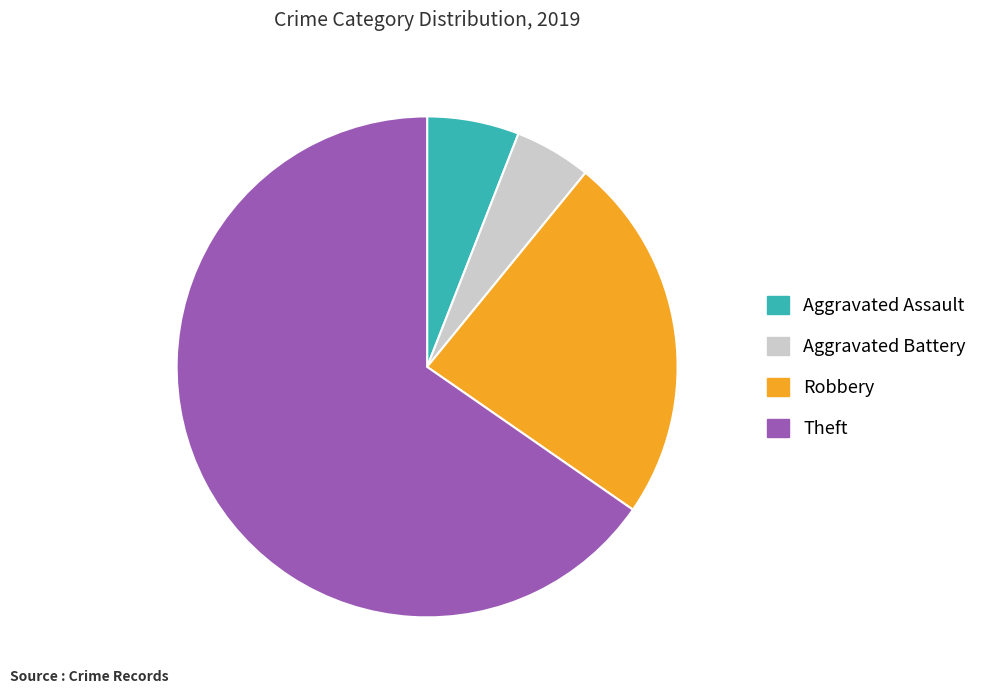

The Aggravated Battery slice represents 5% of the pie. True or false?

True